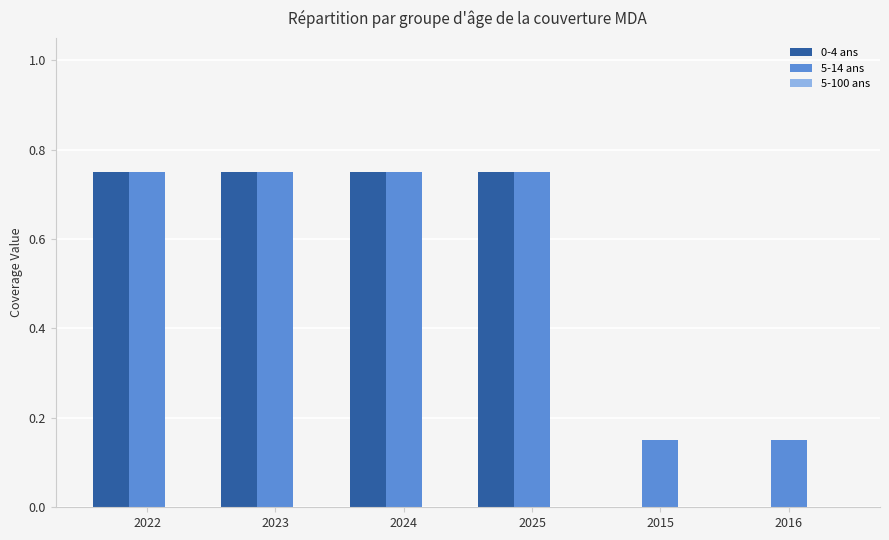

Between 2022 and 2016, which series saw the biggest shift?

0-4 ans